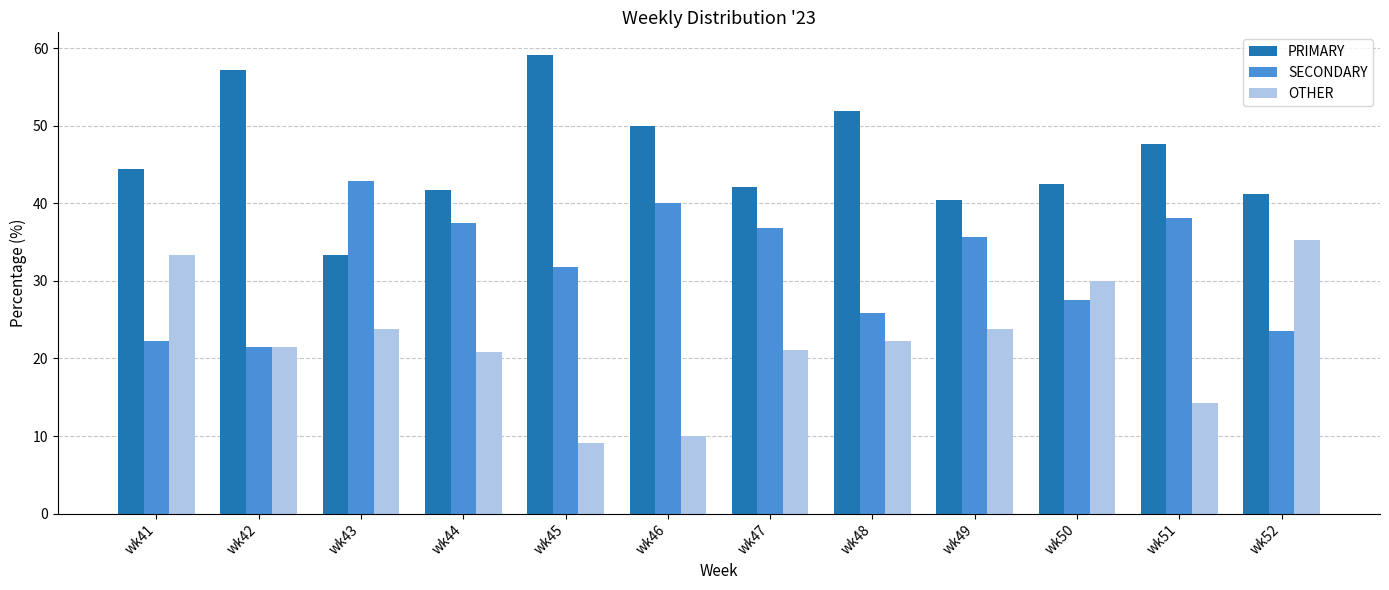

What is the difference between the maximum and second lowest values in the PRIMARY series?

18.6